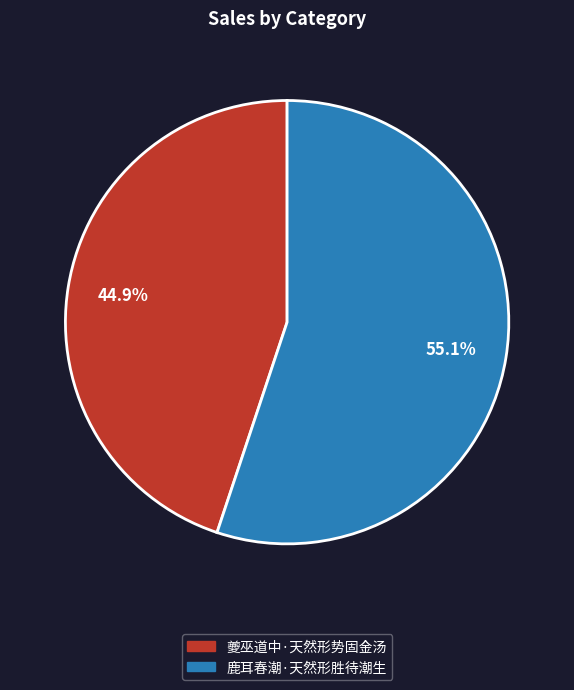

To the nearest percent, what is the combined percentage of 夔巫道中·天然形势固金汤 and 鹿耳春潮·天然形胜待潮生?

100%